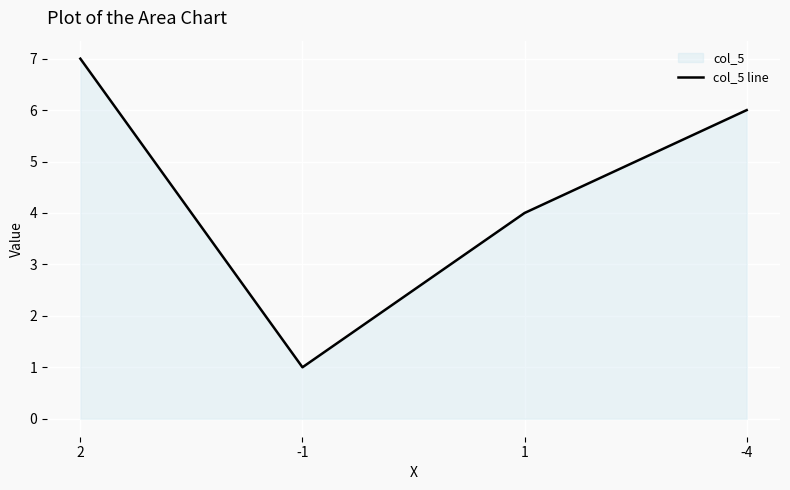

At which label is the value closest to 4?

1